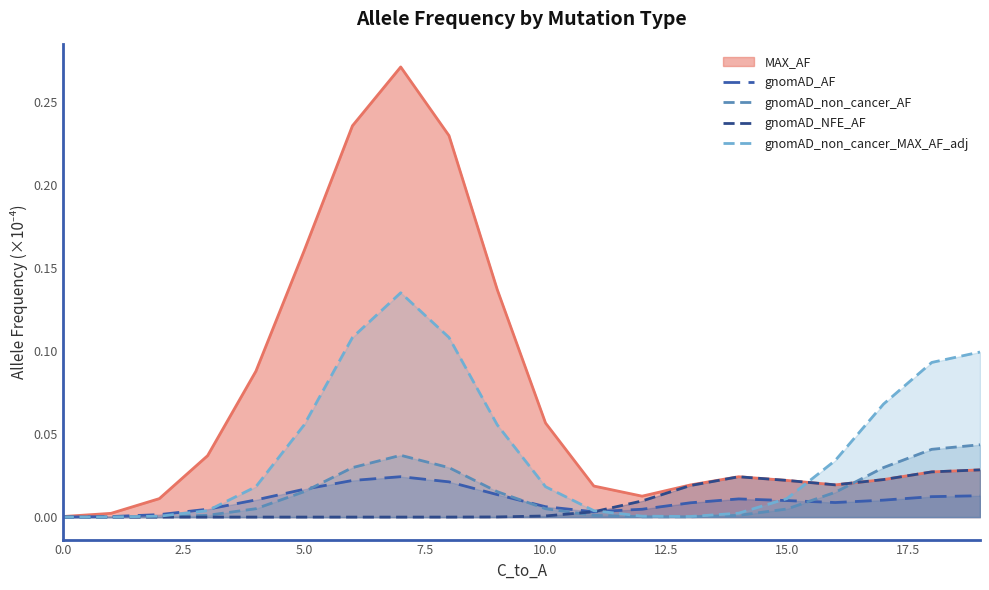

The gnomAD_AF series shows 0.0 at 17. True or false?

False